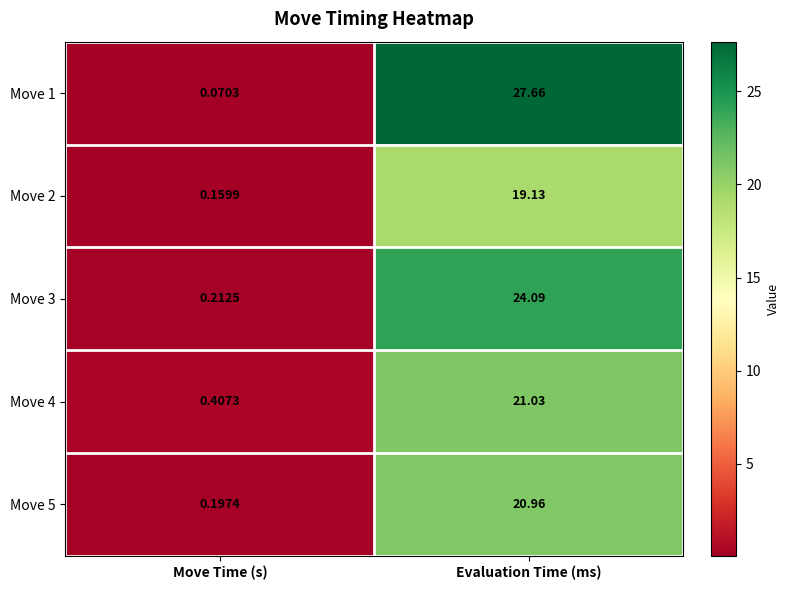

At how many categories does at least one series exceed 11?

1